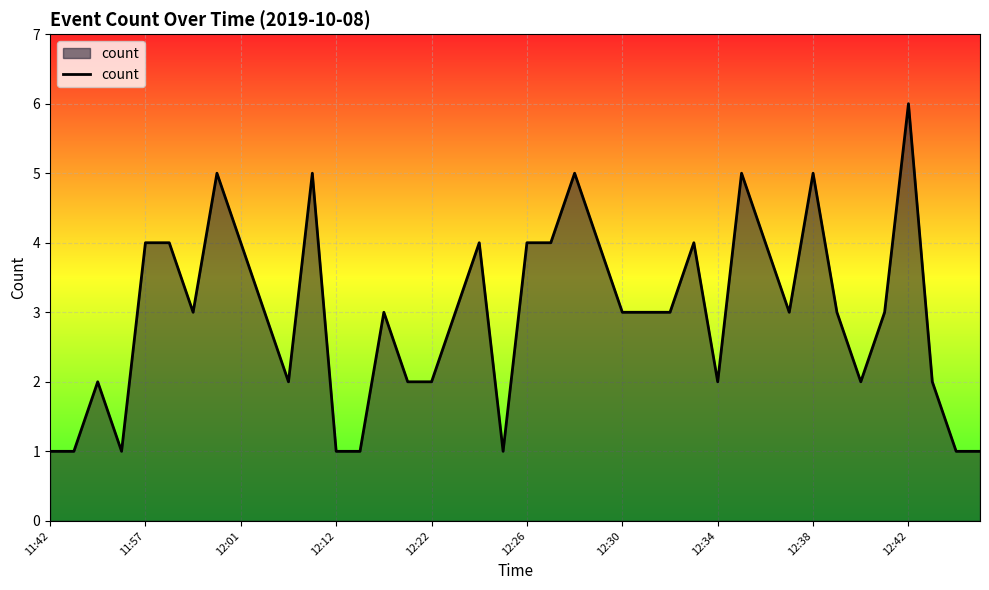

What is the difference between the maximum and minimum values?

5